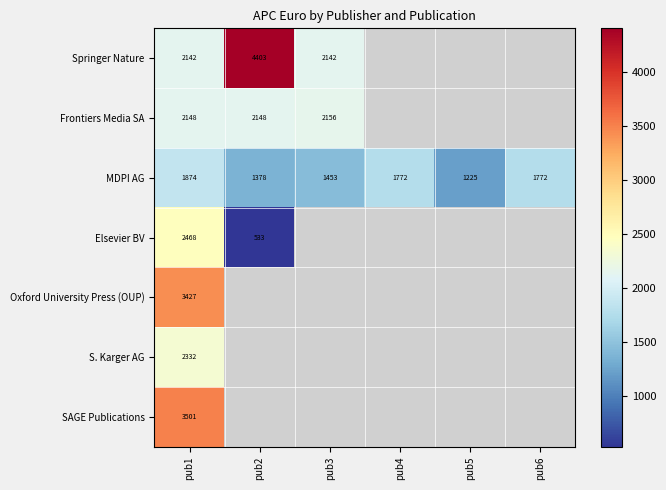

What is the difference between the highest and lowest values at pub1?

1627